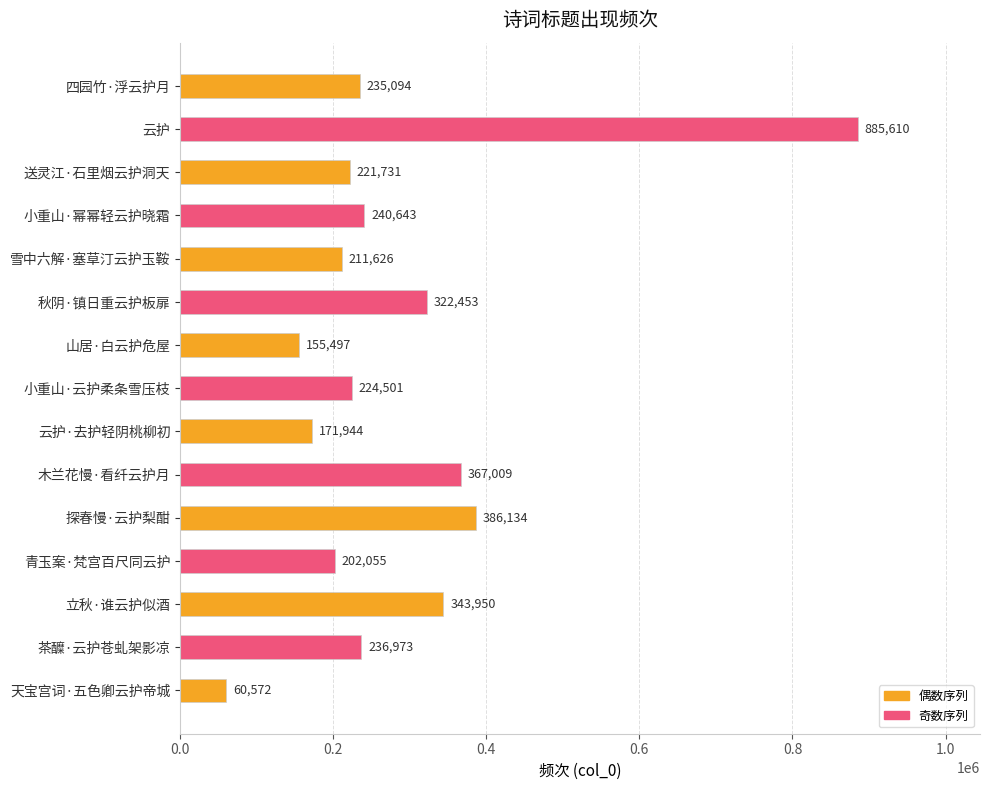

What is the maximum value shown in the chart?

885610